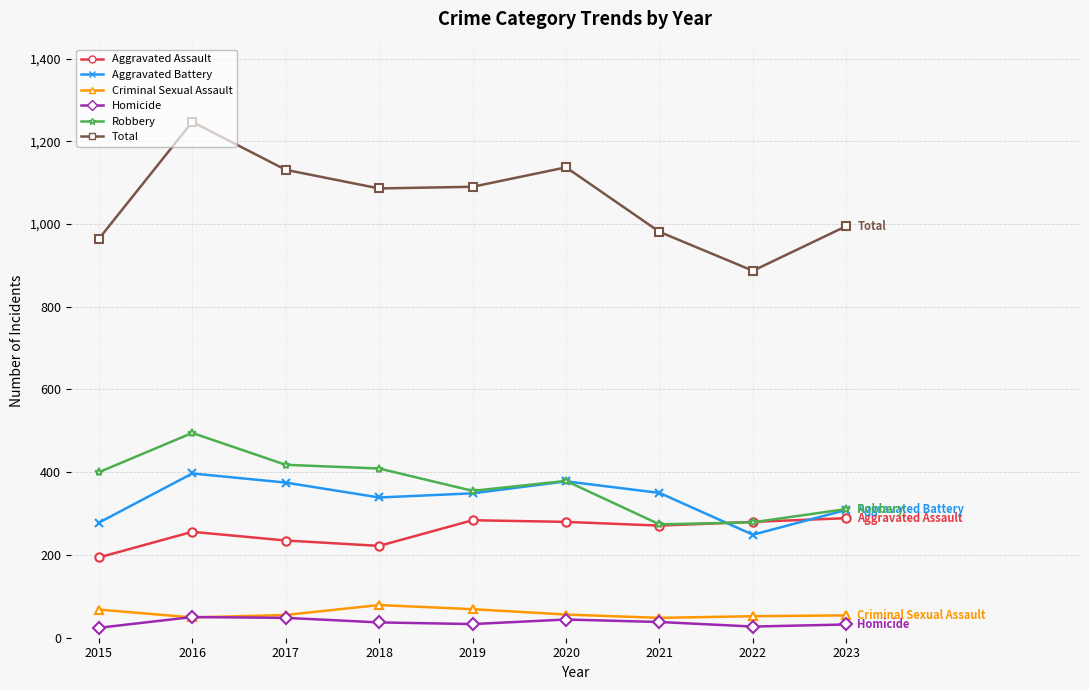

What is the value of the Criminal Sexual Assault point at the 6th from the left?

56